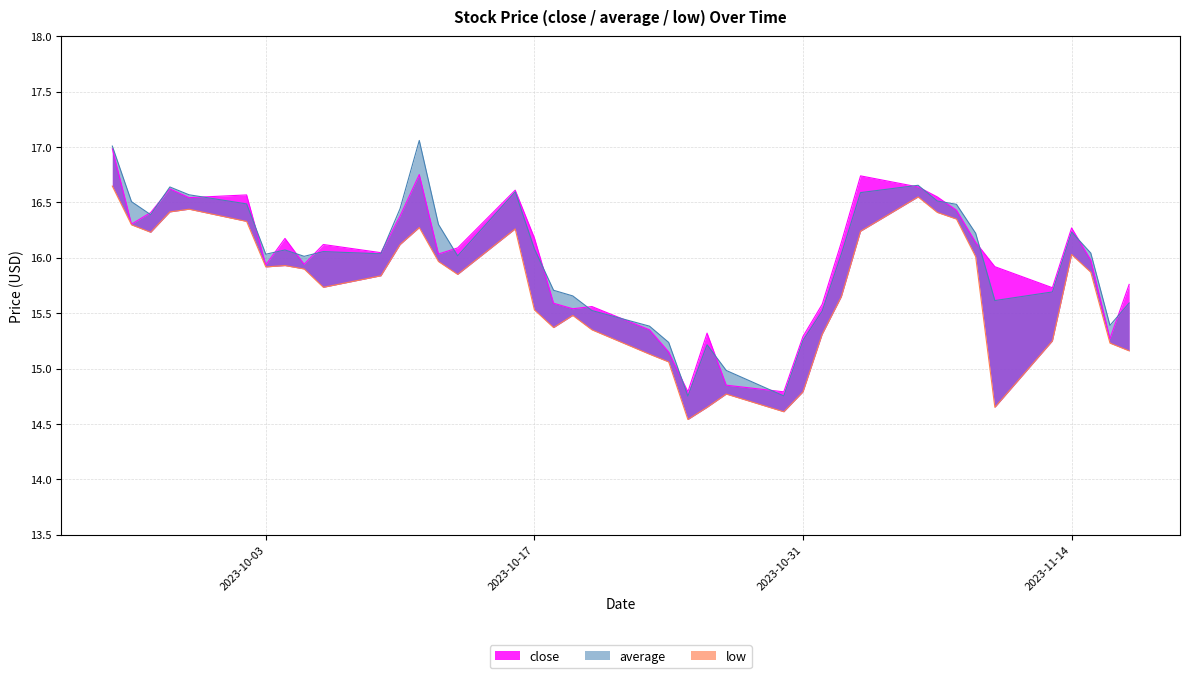

What are all the series names shown in the legend?

close, average, low